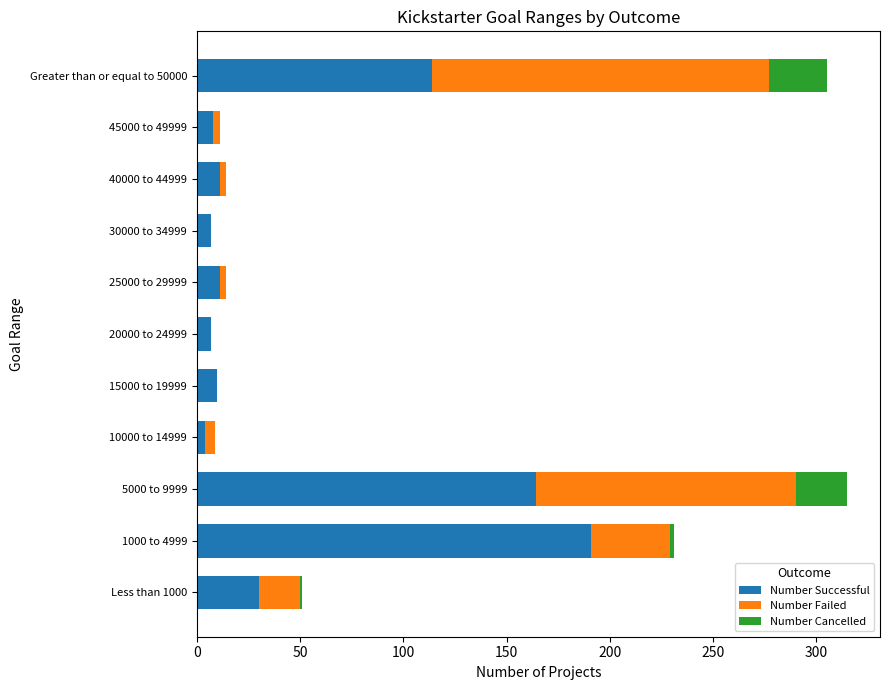

Is it true that Number Successful equals 114 at Greater than or equal to 50000?

True